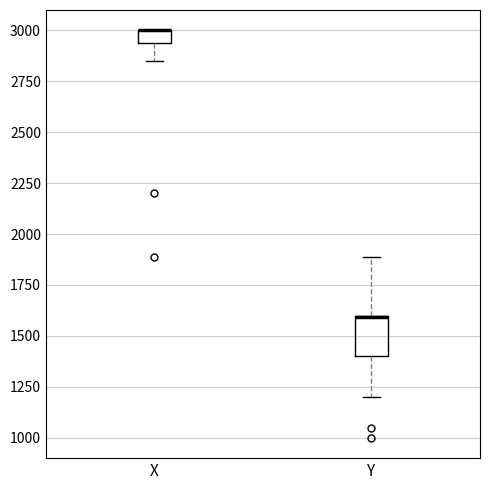

Comparing the boxes themselves (not the whiskers), which one is the tallest?

Y